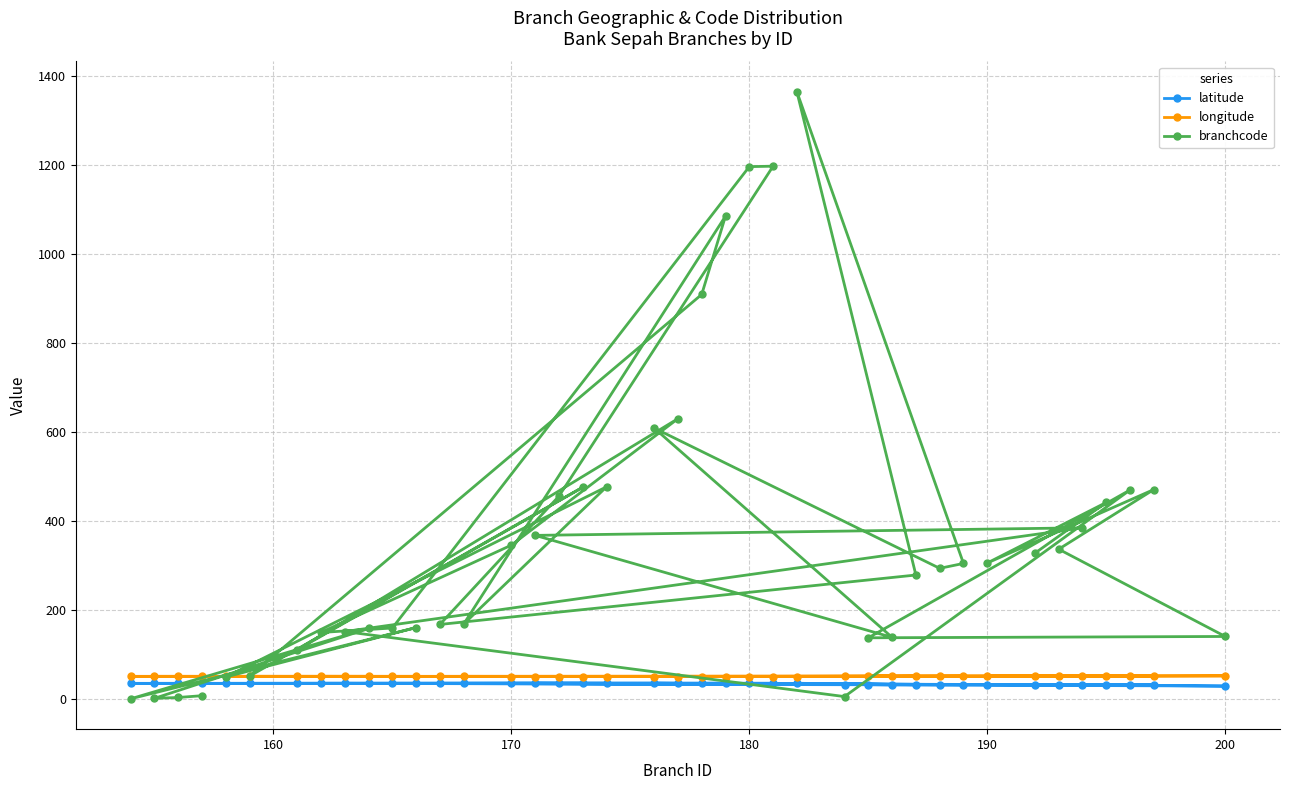

What are all the series names shown in the legend?

latitude, longitude, branchcode